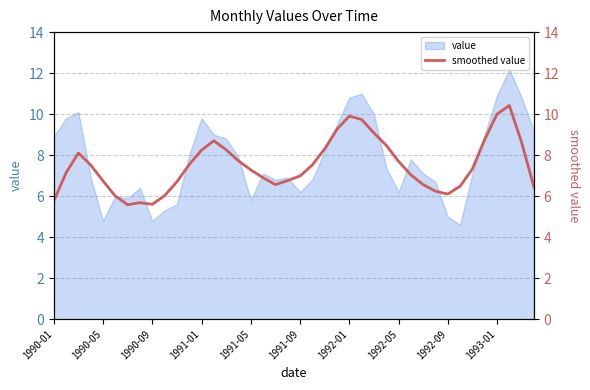

Is it true that value equals 6.2 at 1992-01?

False